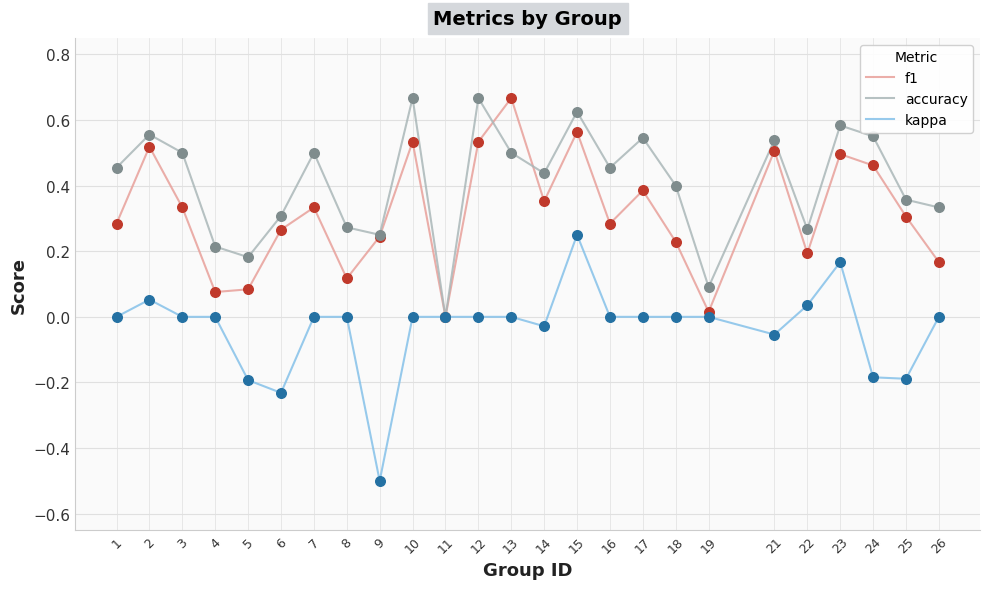

Is the value of accuracy at 24 greater than the value of kappa at 19?

Yes